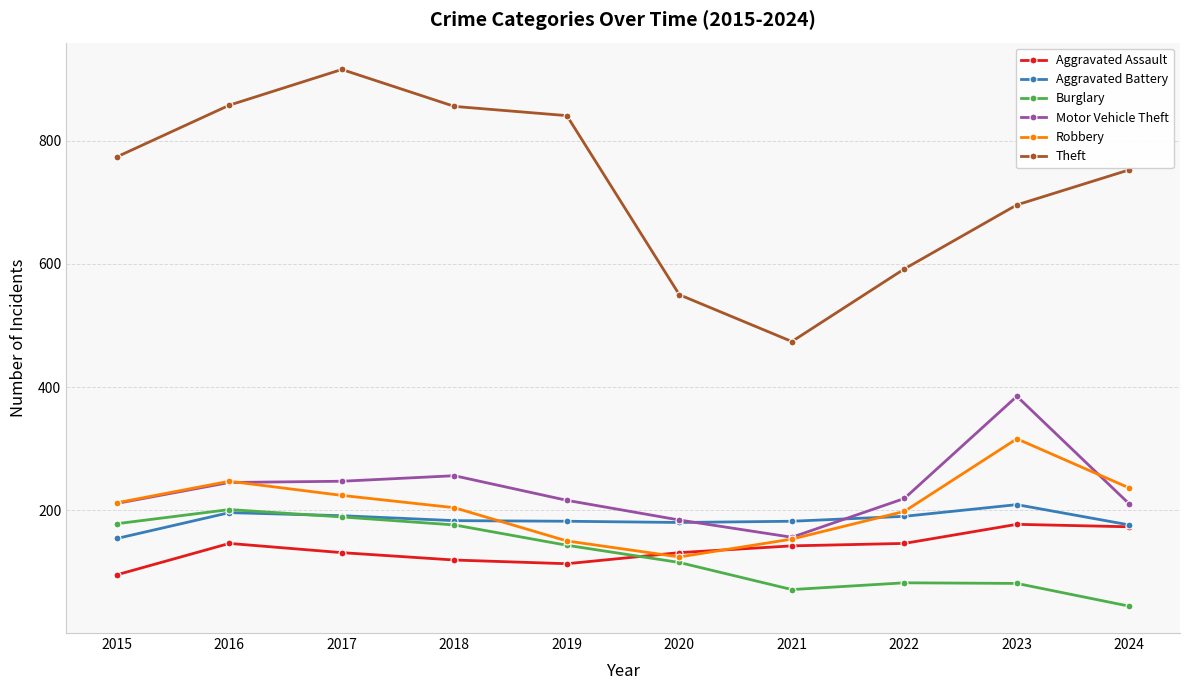

True or false: Aggravated Assault and Theft cross at least once.

False